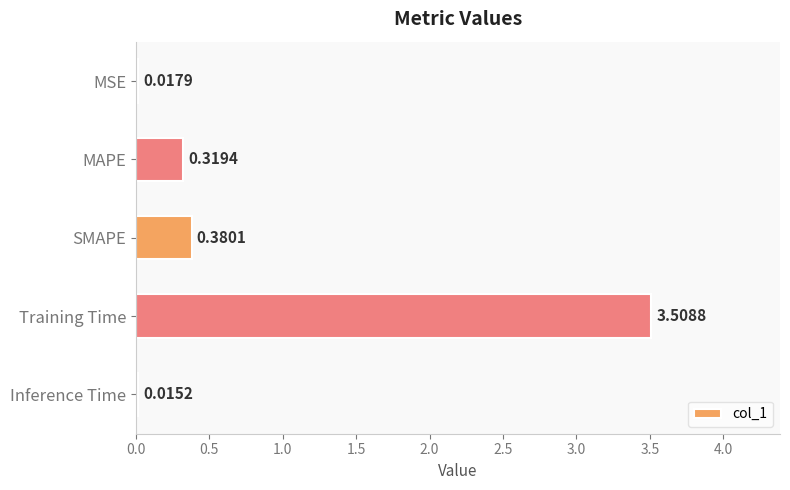

Between MAPE and Training Time, which is larger?

Training Time